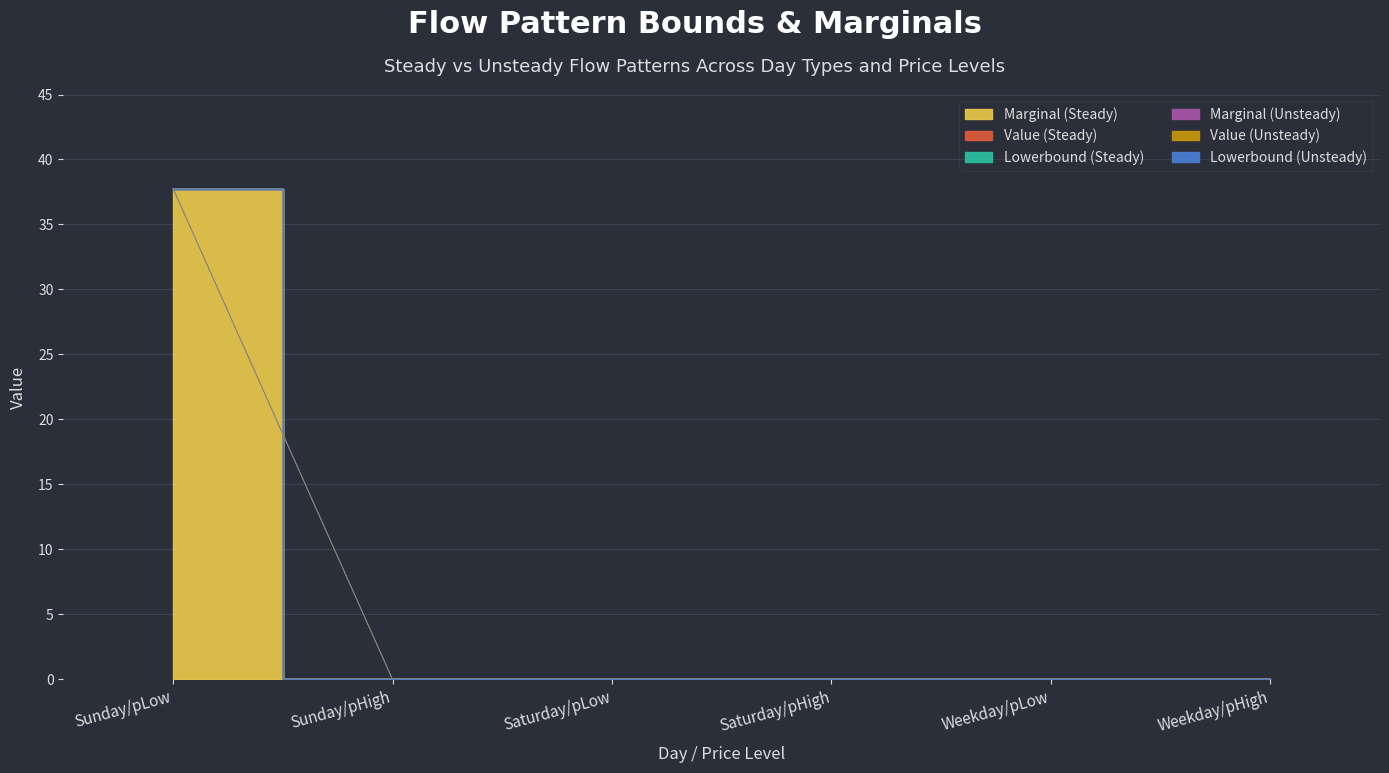

True or false: Value (Unsteady) and Marginal (Steady) intersect in this chart.

False